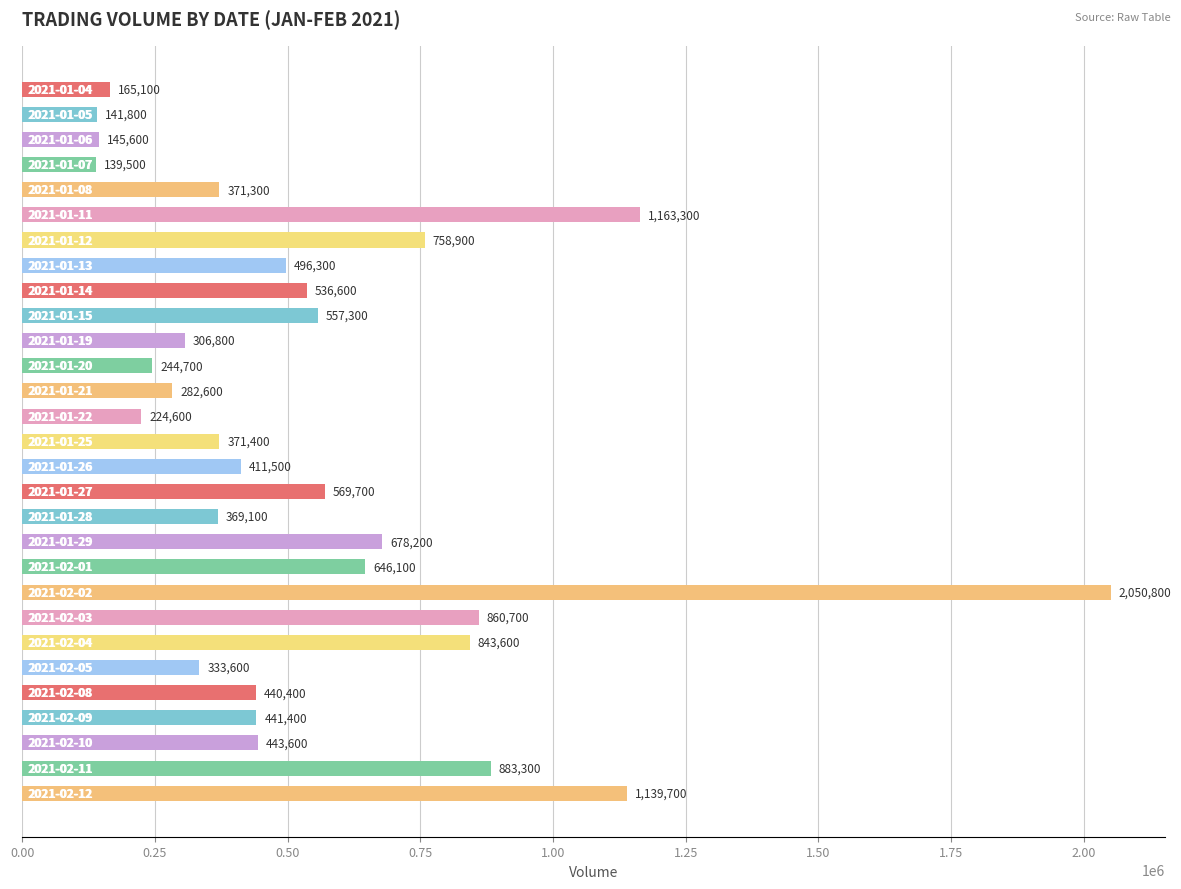

What is the minimum value shown in the chart?

139500